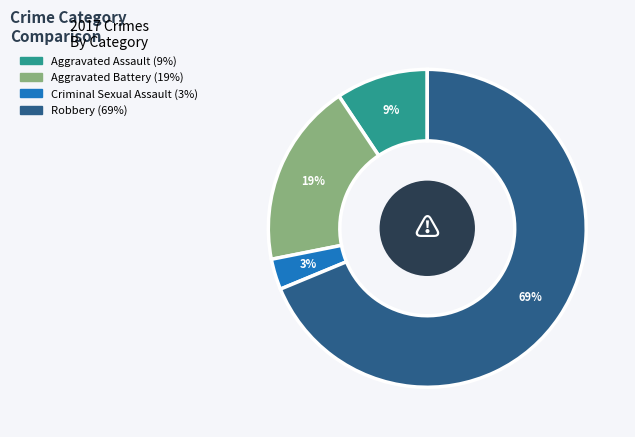

Is the sum of Aggravated Battery and Aggravated Assault greater than half?

No